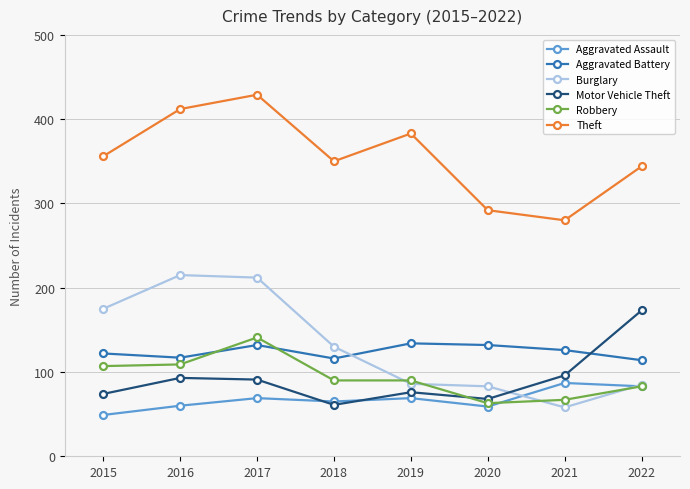

How many lines are shown in the chart?

6